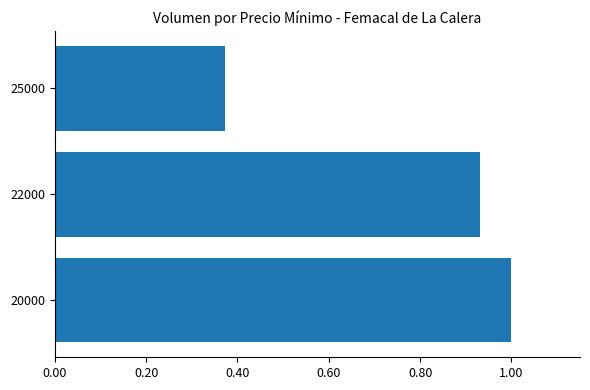

What is the change in value from 22000 to 25000?

-0.6